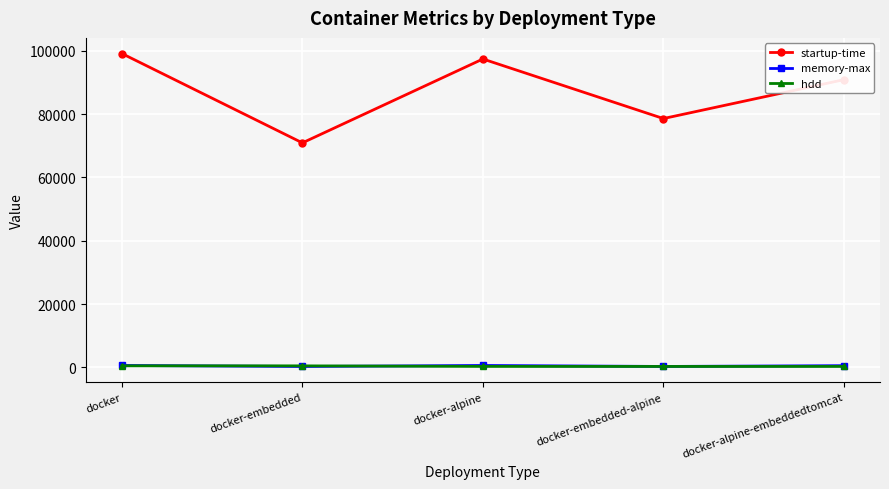

At how many categories does at least one series exceed 12720?

5